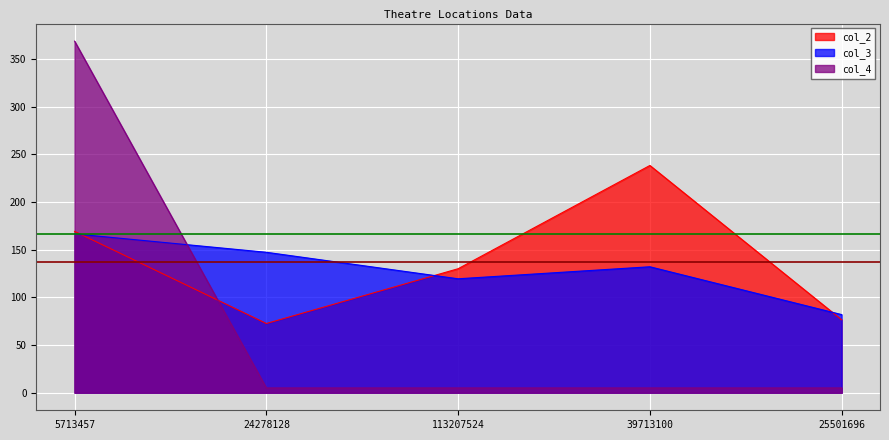

What is the difference between the maximum and minimum values in the col_2 series?

165.8